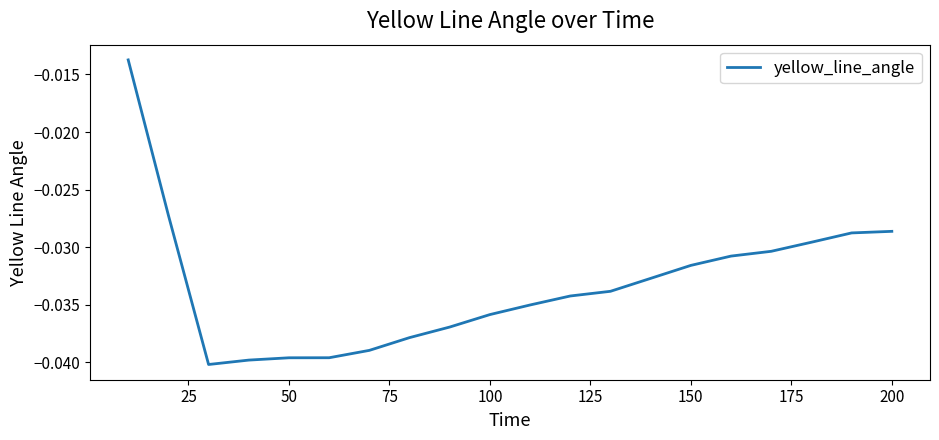

Does the chart display data point markers on the line(s)?

No